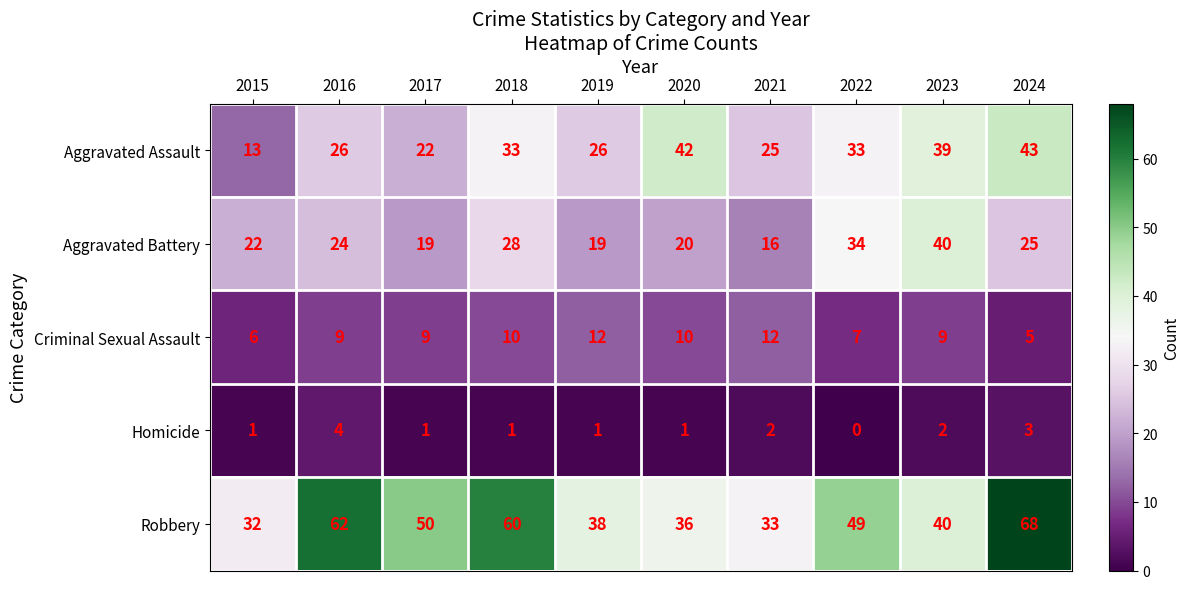

Count the Criminal Sexual Assault values in the range 7 to 10.

6